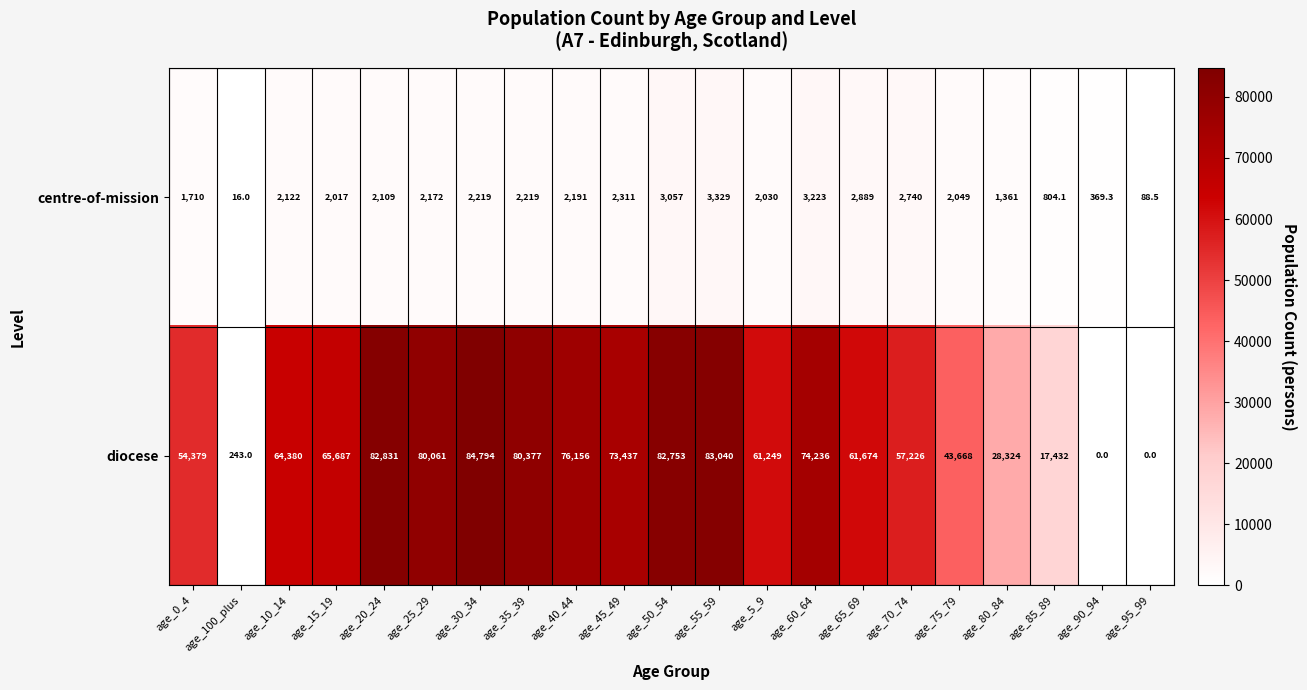

Which series has the largest total across all categories?

diocese